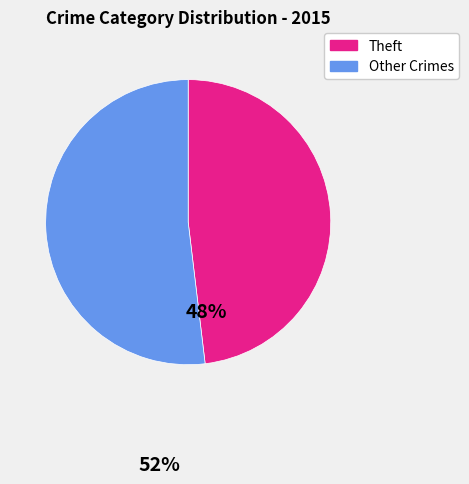

Is there any slice that represents more than half of the pie?

Yes